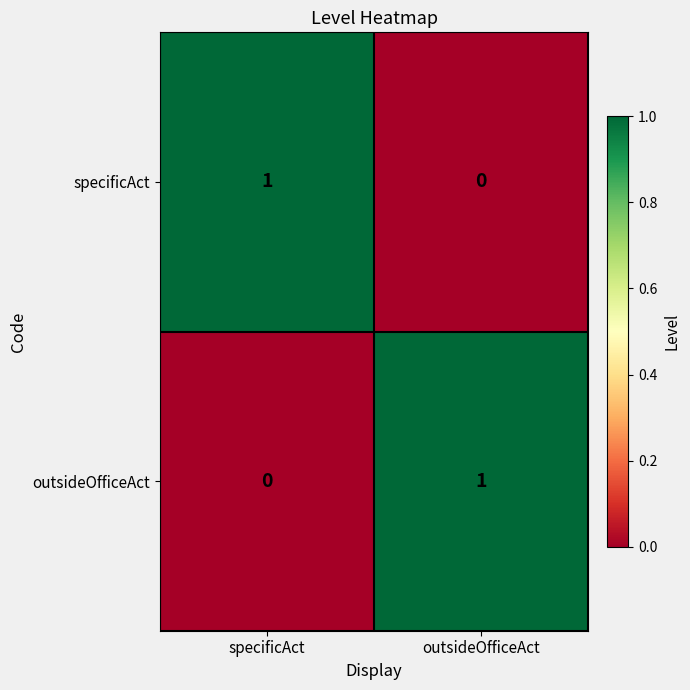

The specificAct series shows 1 at outsideOfficeAct. True or false?

False